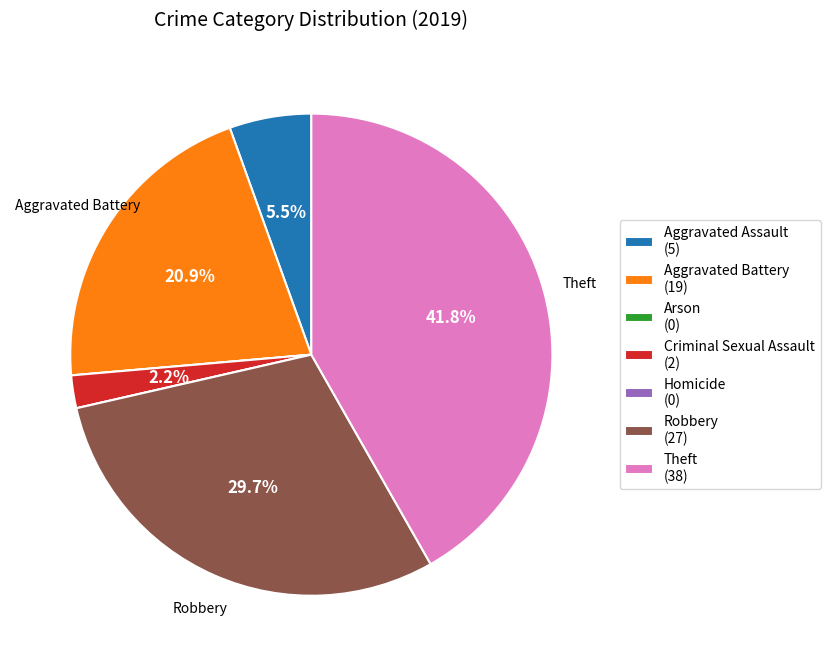

What is the ratio of the value at Theft (38) to the value at Aggravated Battery (19)?

2.0